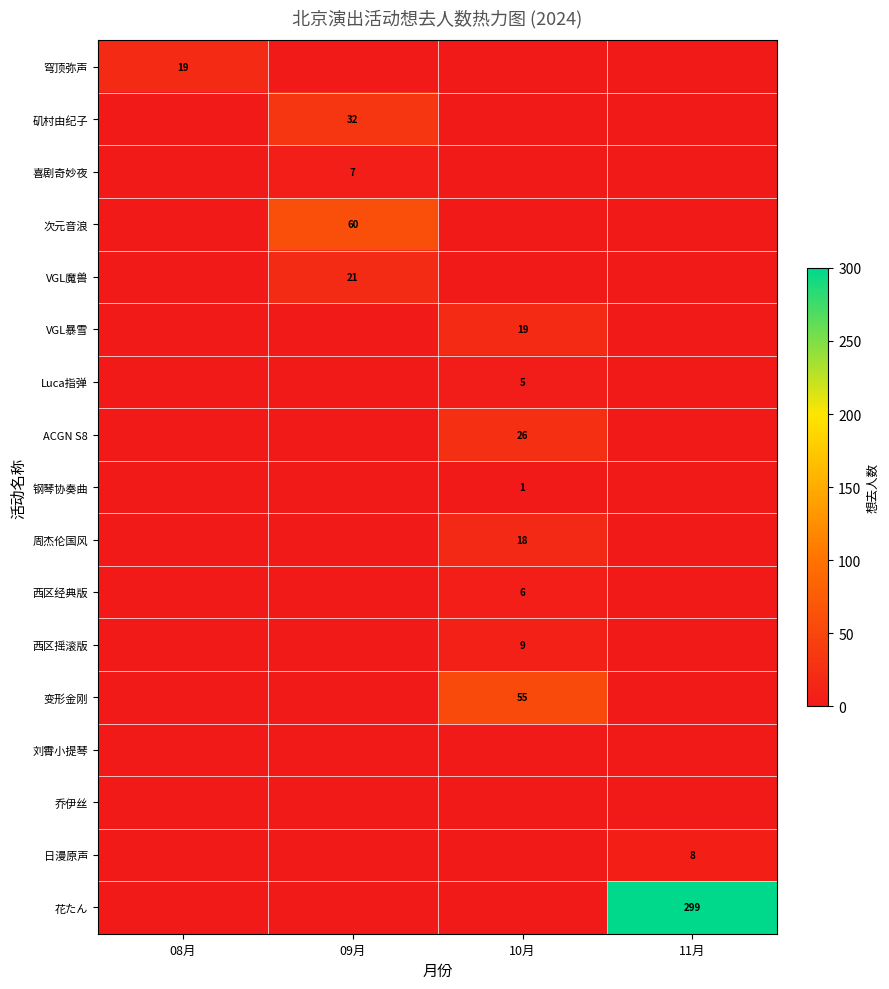

True or false: 钢琴协奏曲 has a value of 1 at 10月.

True